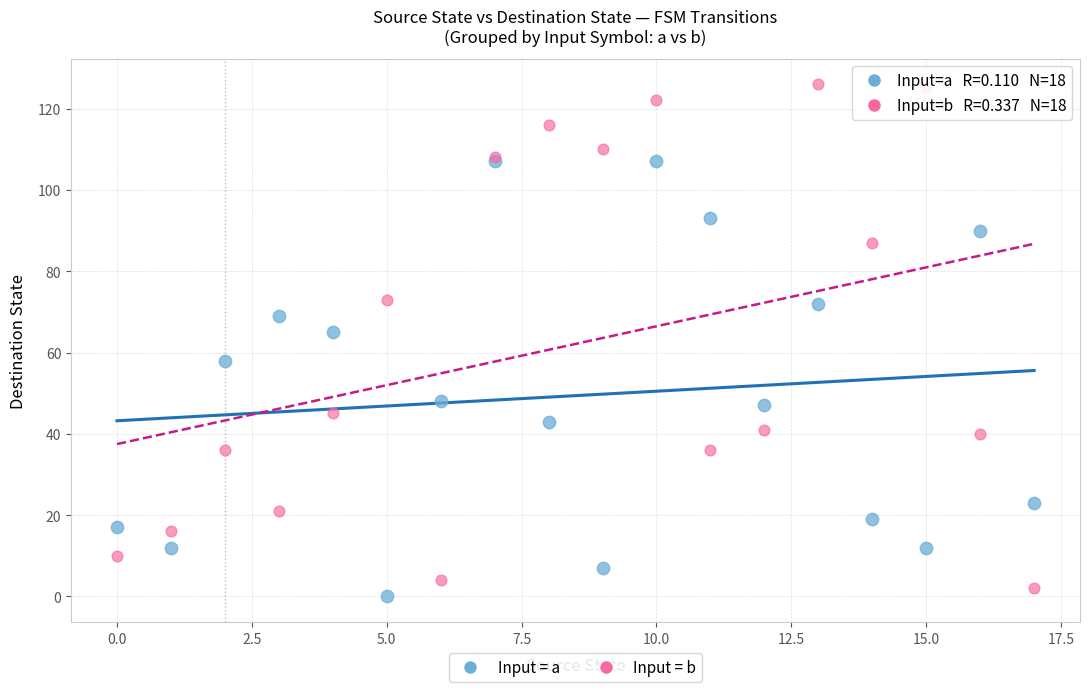

Across all series, what Y value is closest to 63?

65